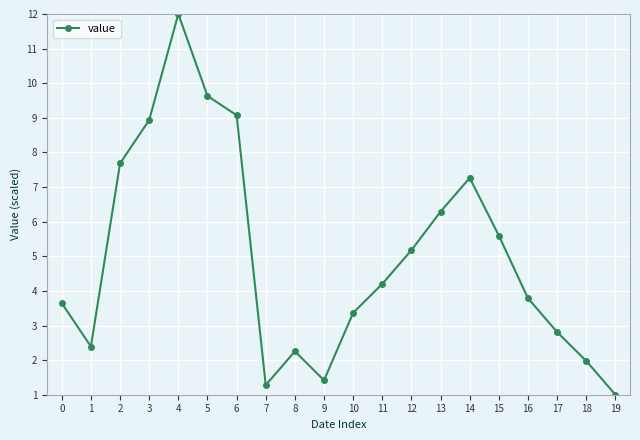

What is the average value?

5.0